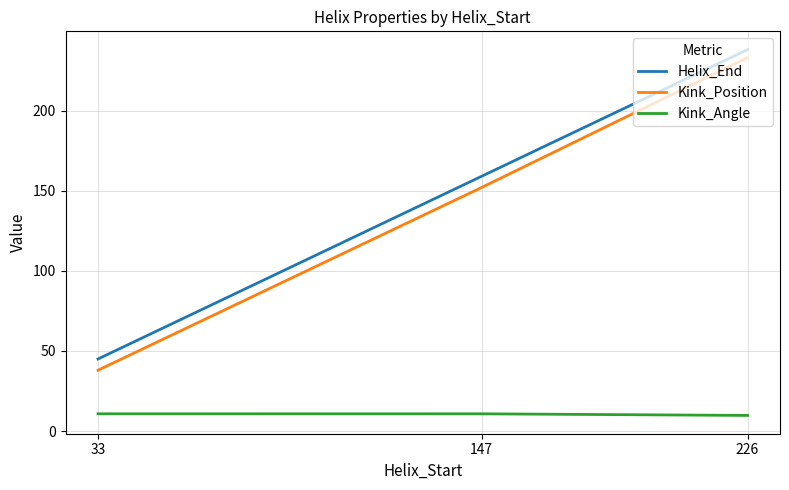

Reading left to right, what are all the values shown in this chart?

Helix_End: 45.0	159.0	238.0
Kink_Position: 38.0	152.0	233.0
Kink_Angle: 10.8	10.8	9.8